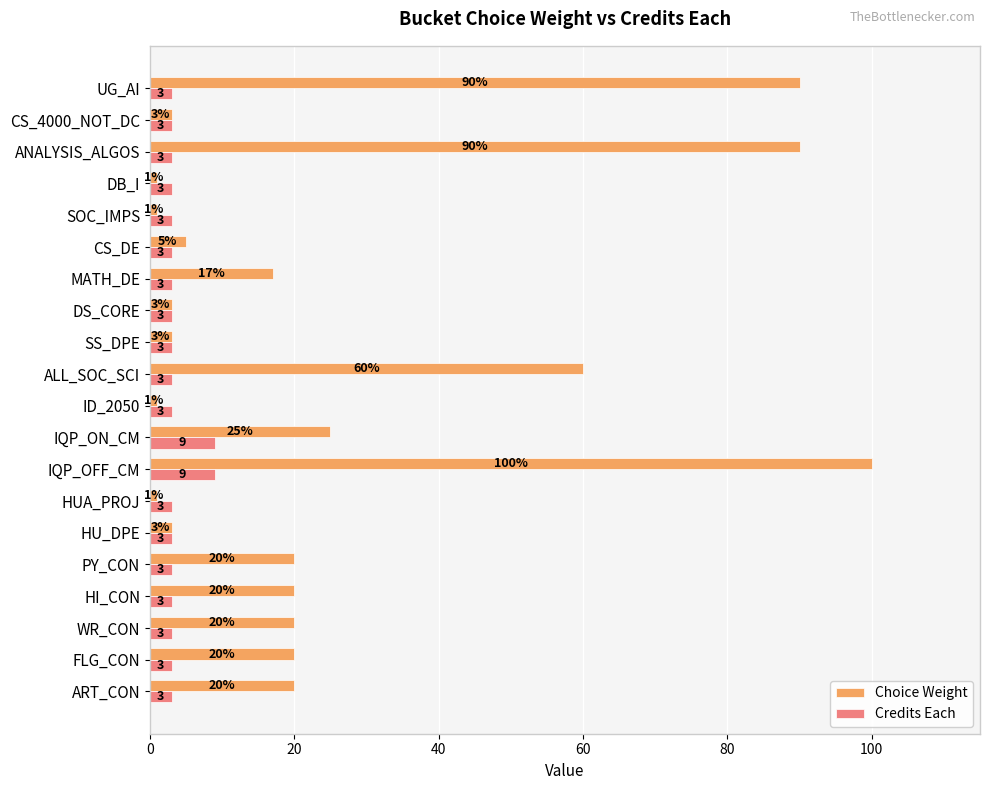

What is the maximum value for Credits Each?

9